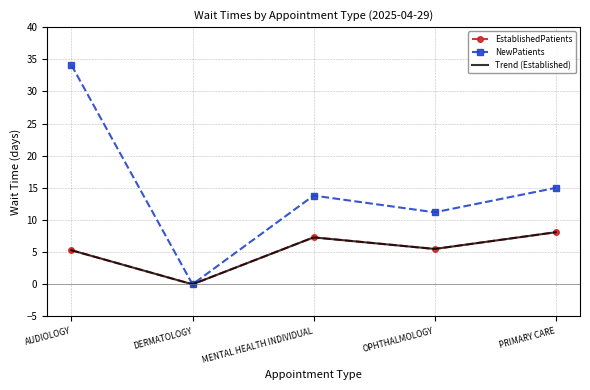

True or false: EstablishedPatients and NewPatients intersect in this chart.

False